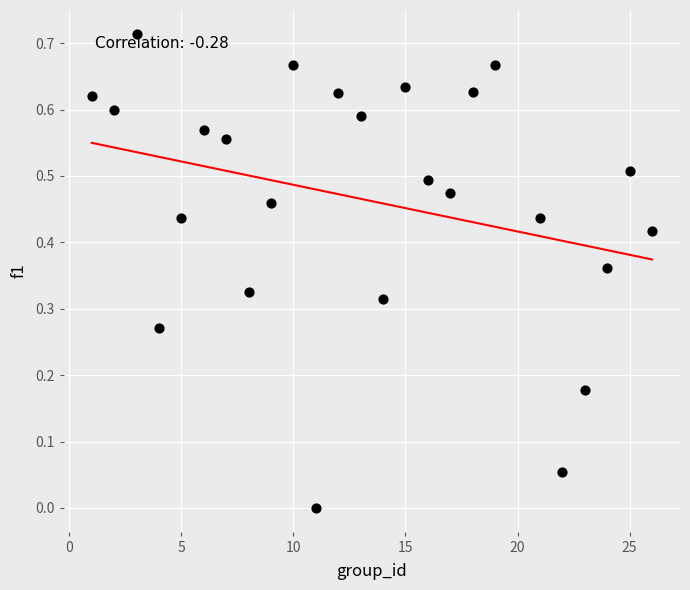

What is the range of X values (max minus min)?

25.0